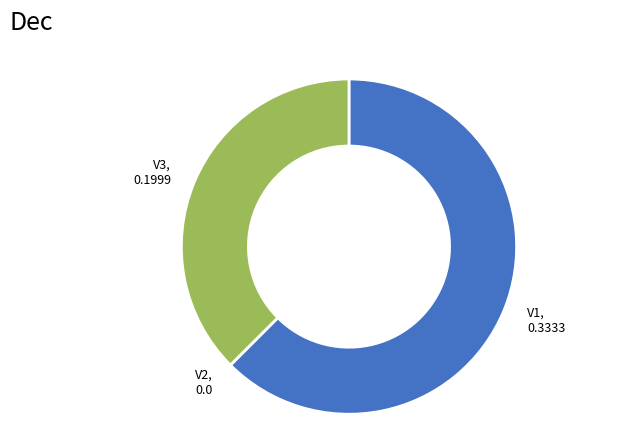

Is the sum of V3, 0.1999 and V1, 0.3333 greater than half?

Yes